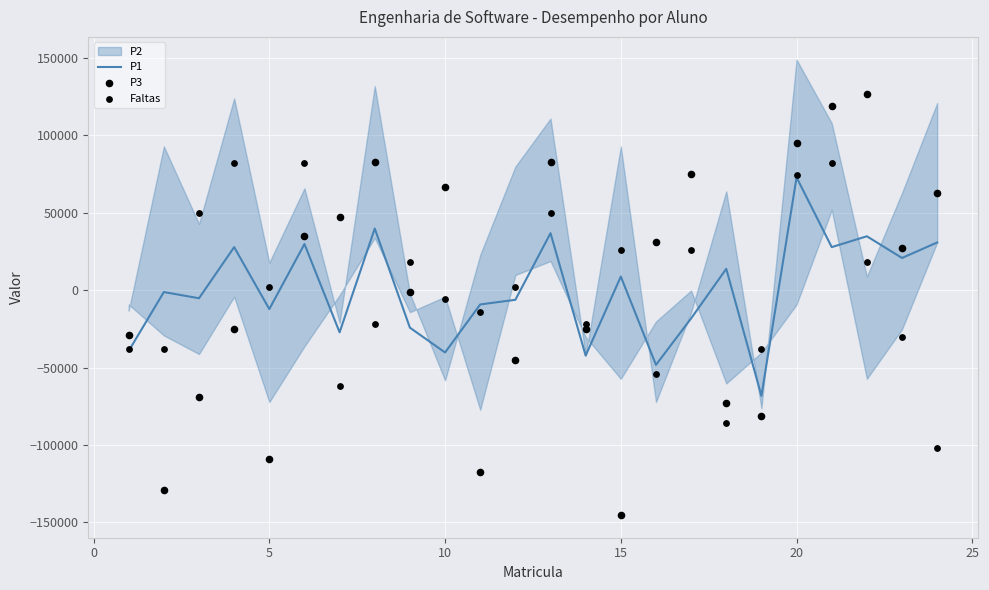

Which series has the largest total across all categories?

P1